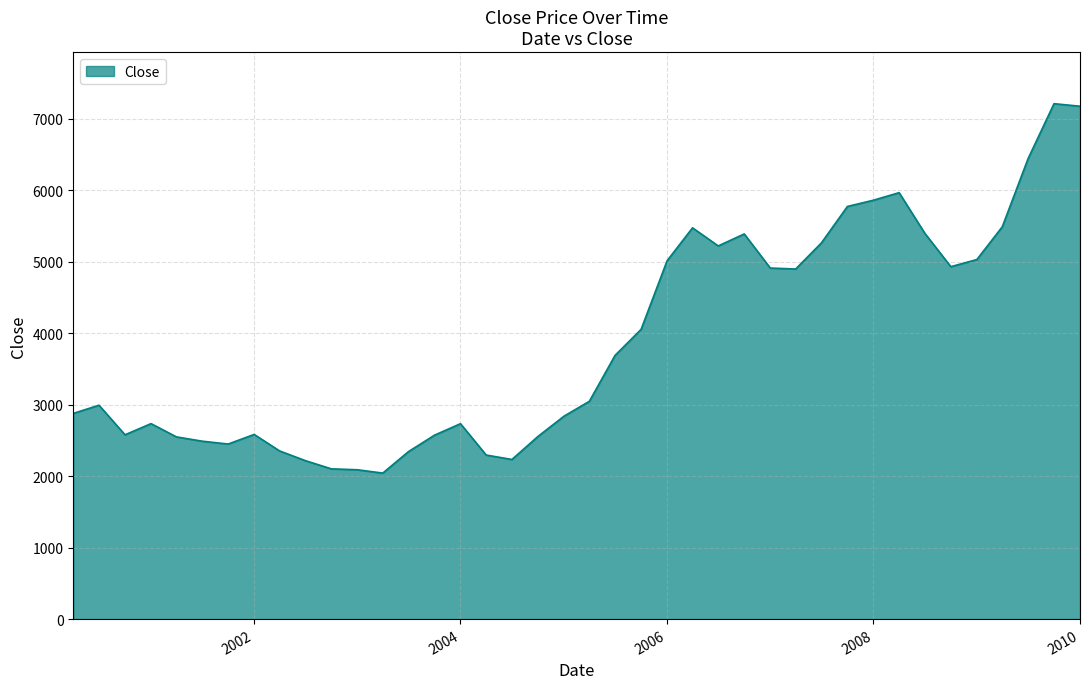

What is the greatest value displayed?

7207.8